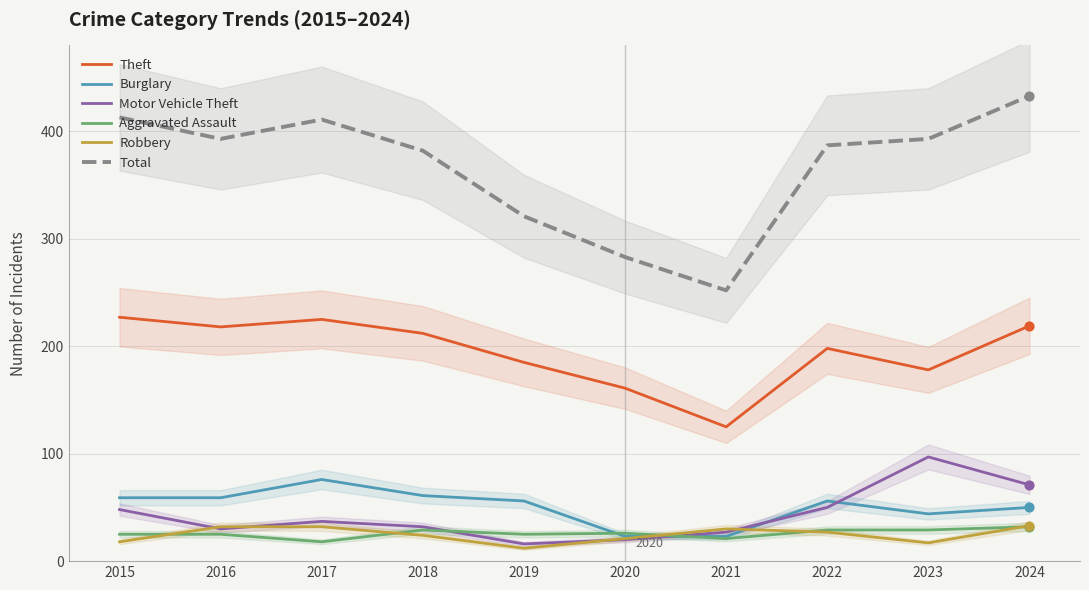

Which series has the largest total across all categories?

Total